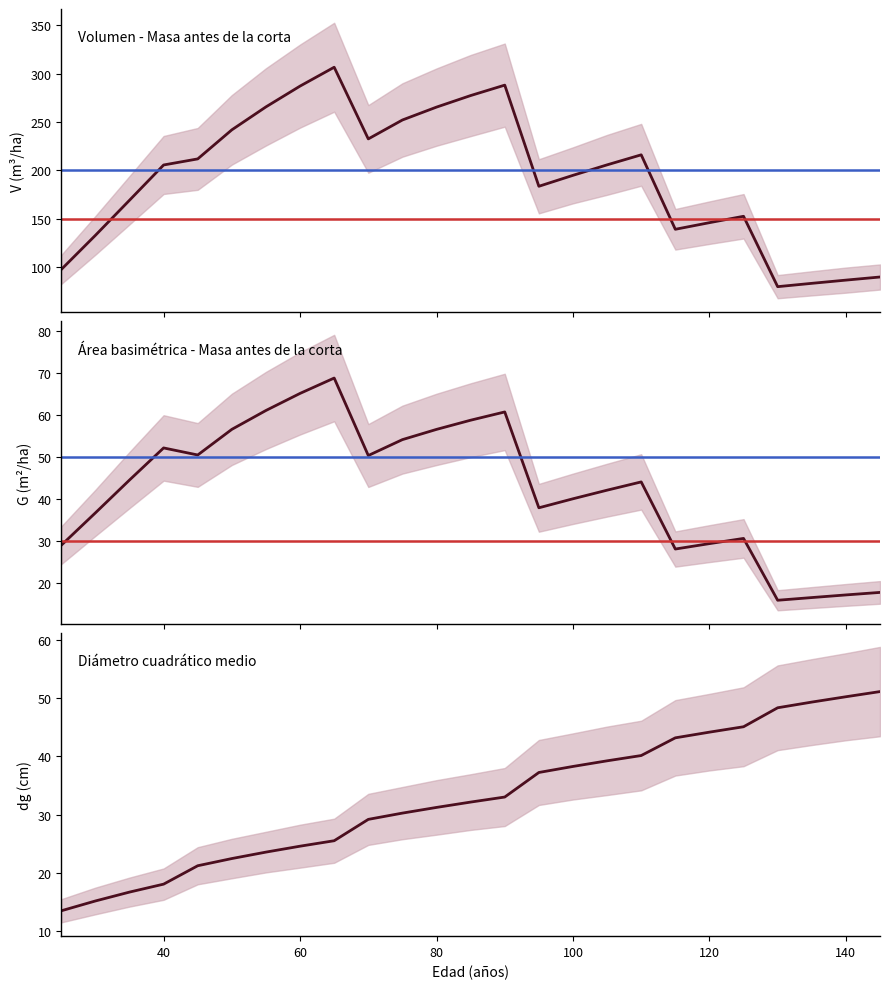

What is the total value across all series at 70?

312.0